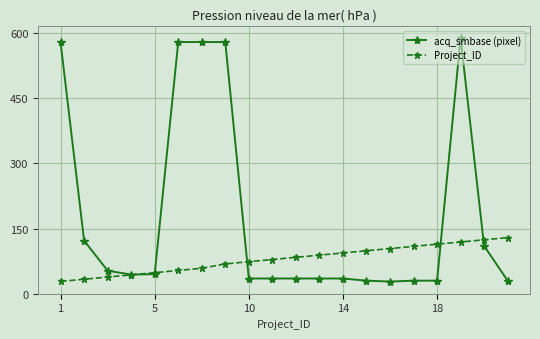

What are all the series names shown in the legend?

acq_smbase (pixel), Project_ID